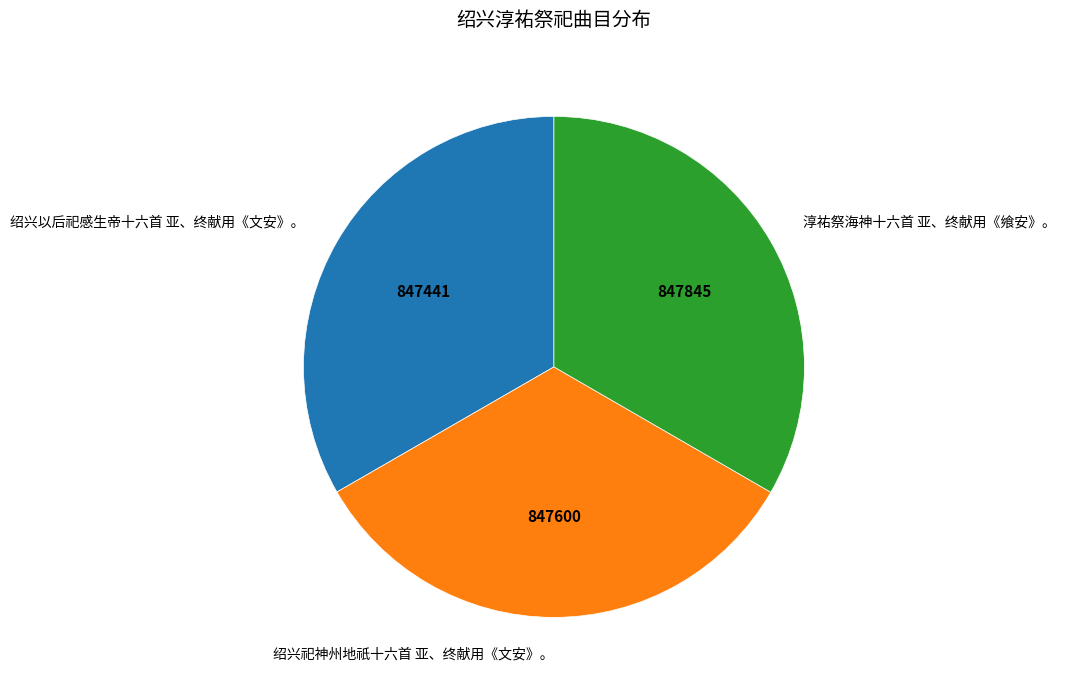

Does 绍兴祀神州地祇十六首 亚、终献用《文安》。 account for over 50% of the chart?

No